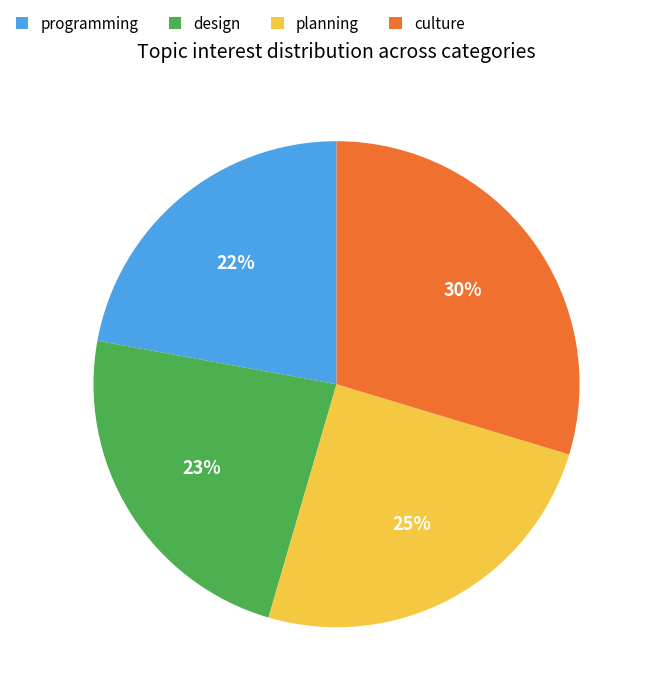

Which slice is the largest?

culture